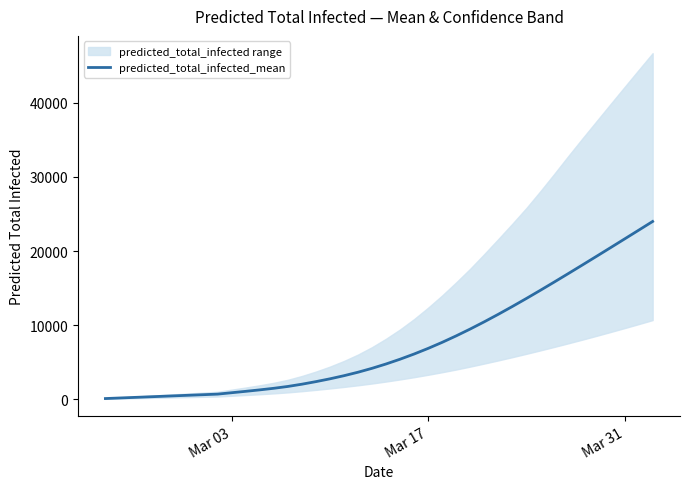

How many lines are shown in the chart?

1